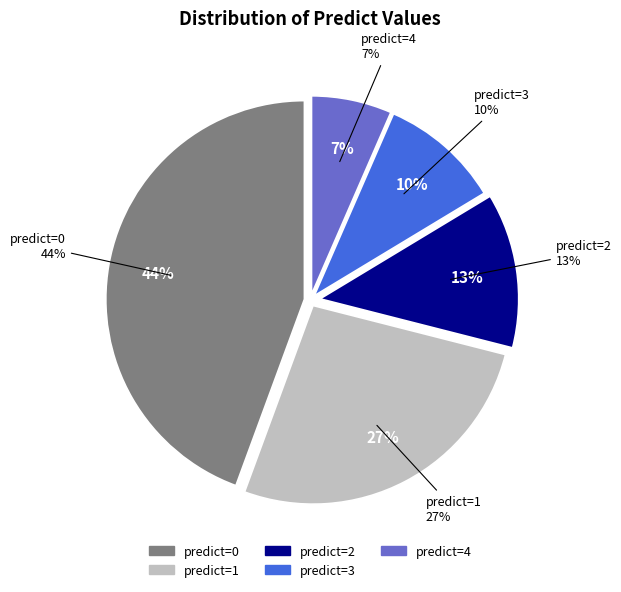

Is it true that 4 is 1% of the pie?

False